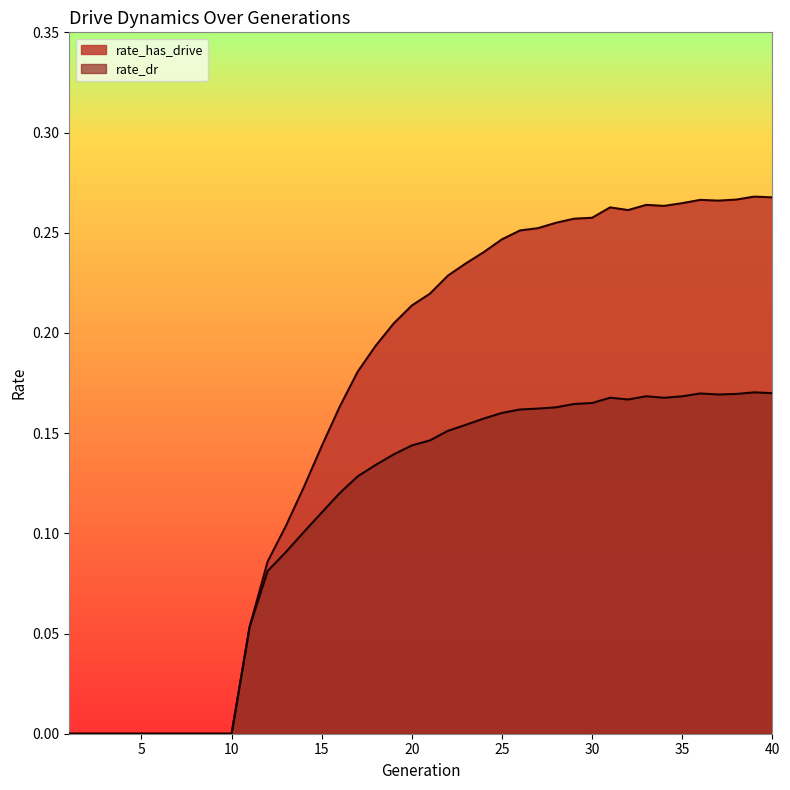

True or false: rate_dr and rate_has_drive intersect in this chart.

False